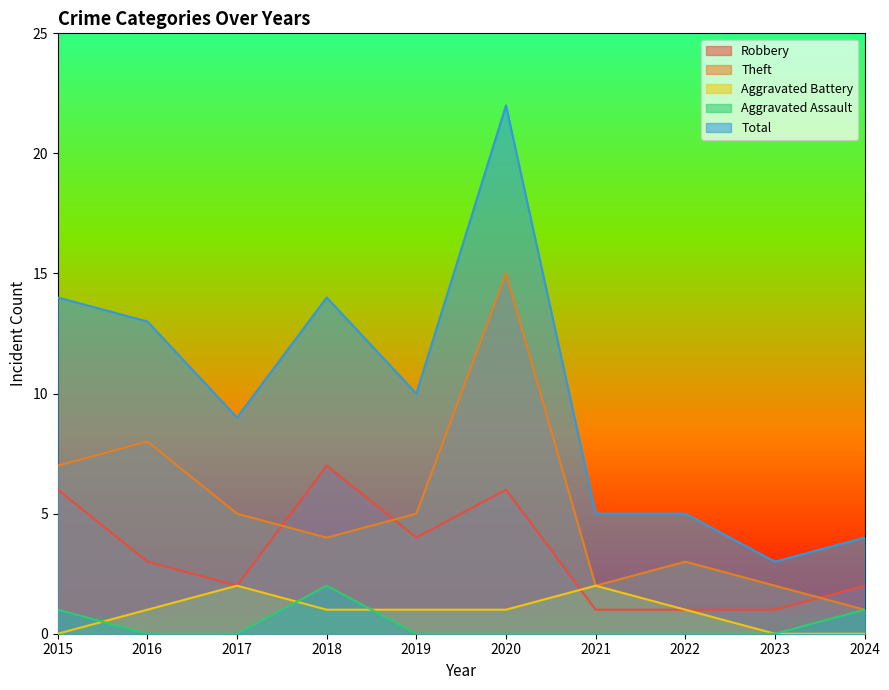

Where is the first local maximum for Total?

2018